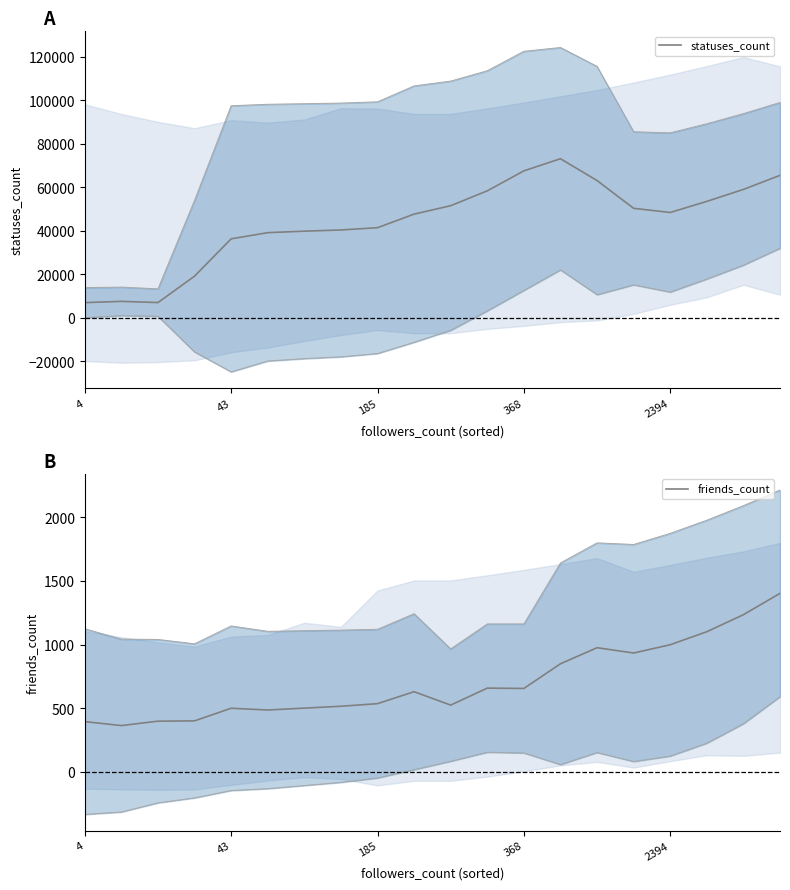

True or false: friends_count has a value of 998.9 at 2394.

True